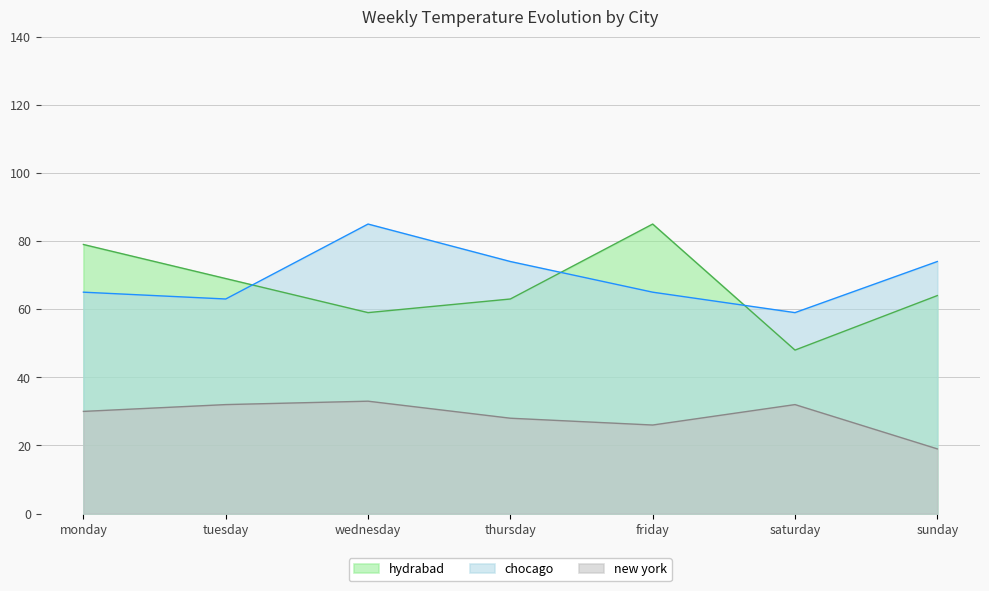

What is the difference between the maximum and second lowest values in the chocago series?

22